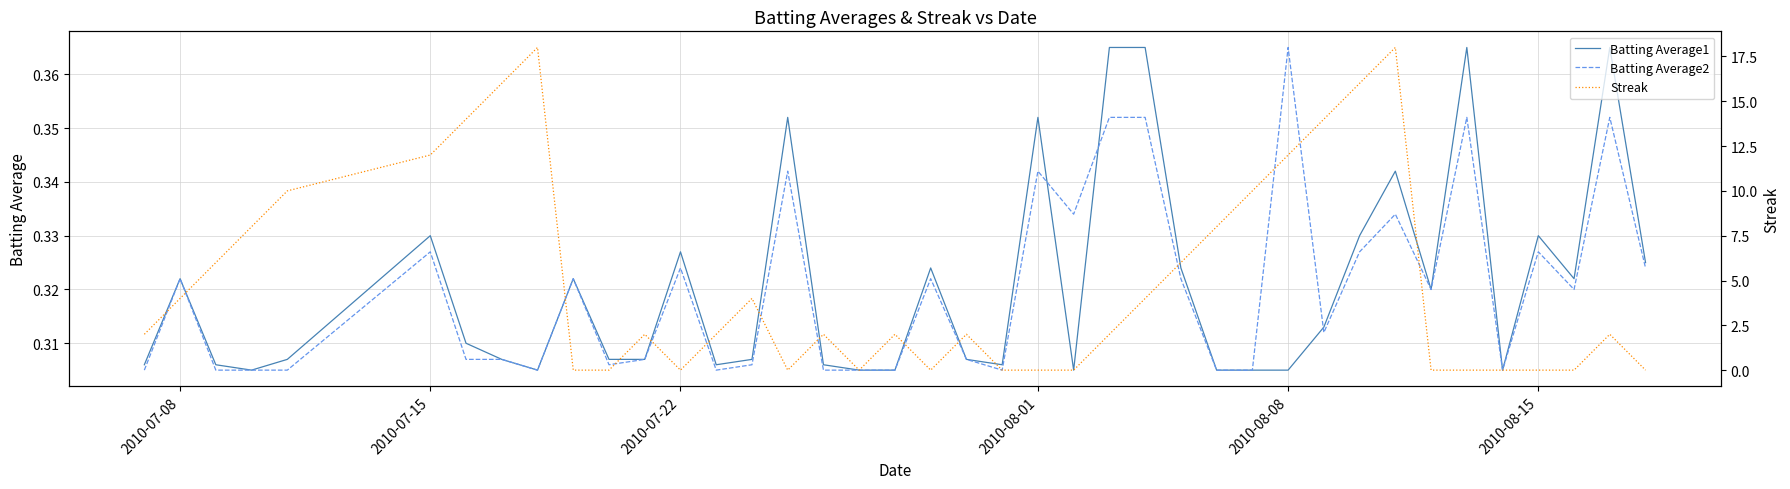

At which label does Batting Average2 reach its peak?

2010-08-08